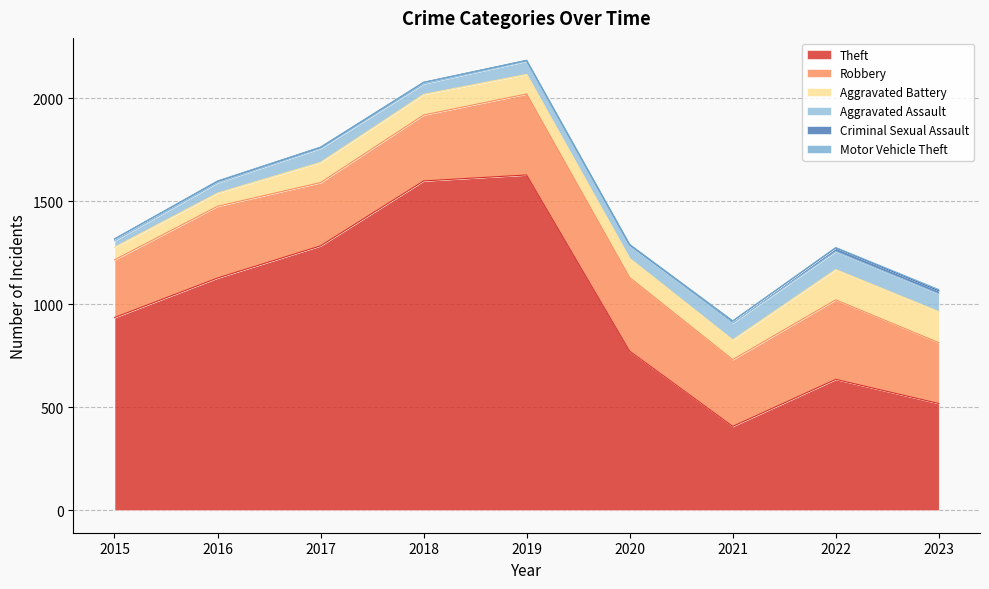

True or false: Motor Vehicle Theft and Aggravated Assault cross at least once.

False